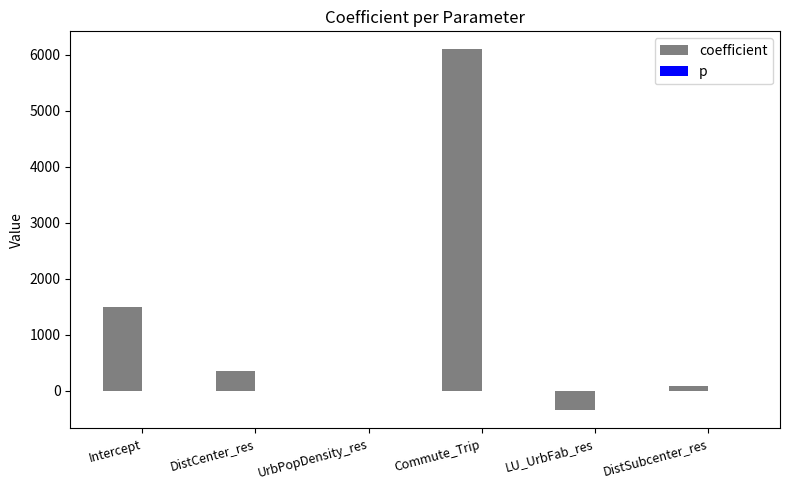

What is the highest value of the coefficient series?

6091.5